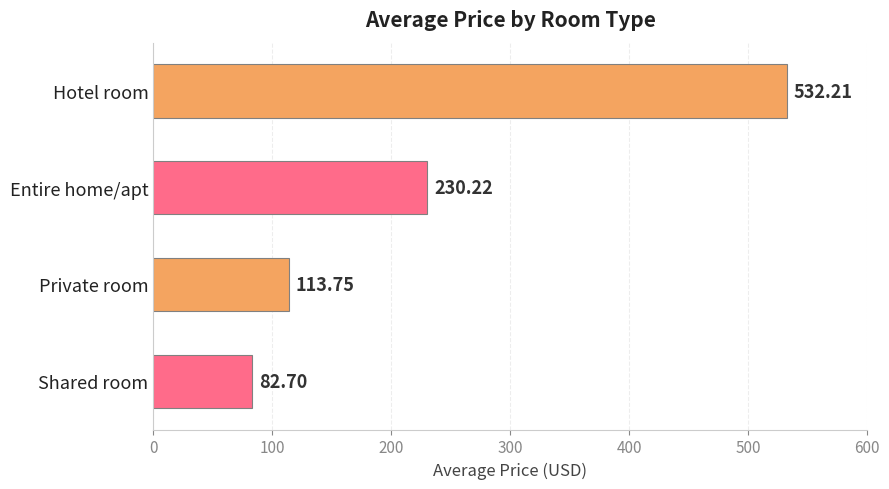

At which category does the chart reach its minimum across all series?

Shared room